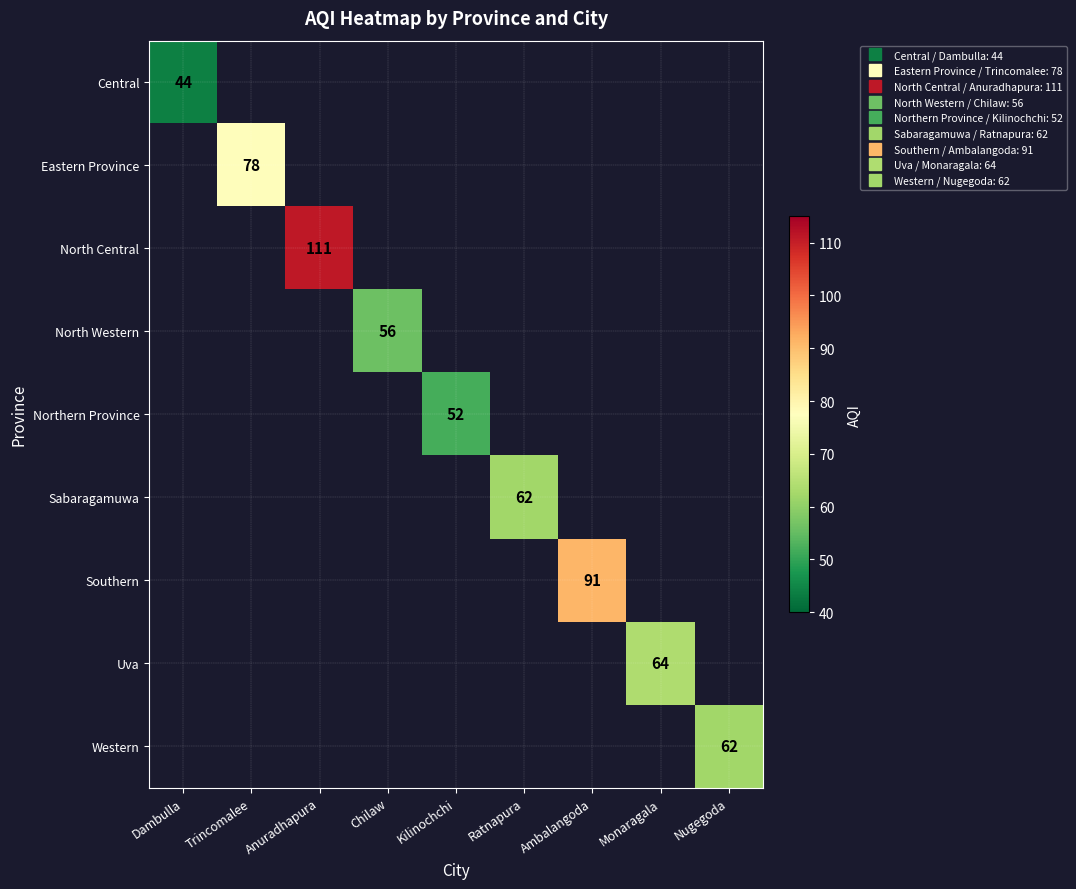

The value of Northern Province at Kilinochchi is 52.0. True or false?

True